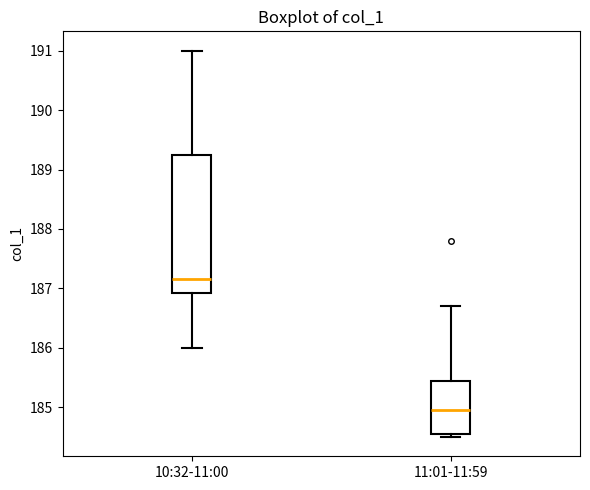

Reading left to right, transcribe this box plot: for each box, give where its median line is, the range the box spans, and where its two whiskers end, as read against the y-axis. The values are not printed on the chart, so give them approximately, as read against the axis.

10:32-11:00: median 187.2, box 186.9 to 189.3, whiskers 186.0 to 191.0
11:01-11:59: median 185.0, box 184.6 to 185.5, whiskers 184.5 to 186.7